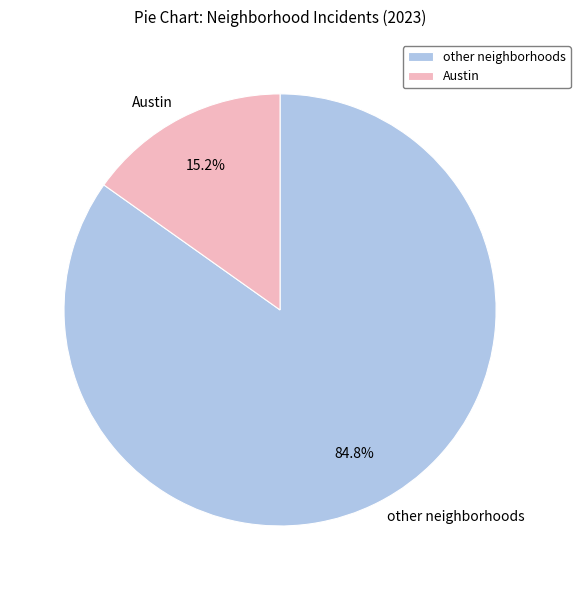

Approximately how many times larger is the value at other neighborhoods compared to Austin?

5.6